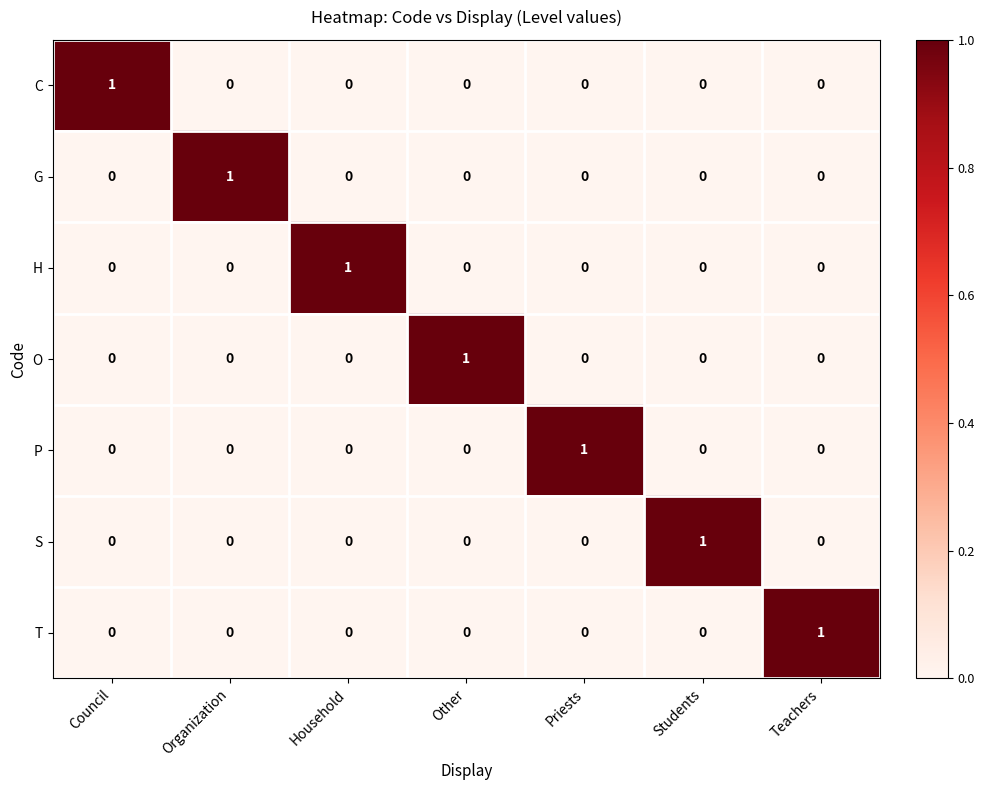

Count the number of data series in this chart.

7